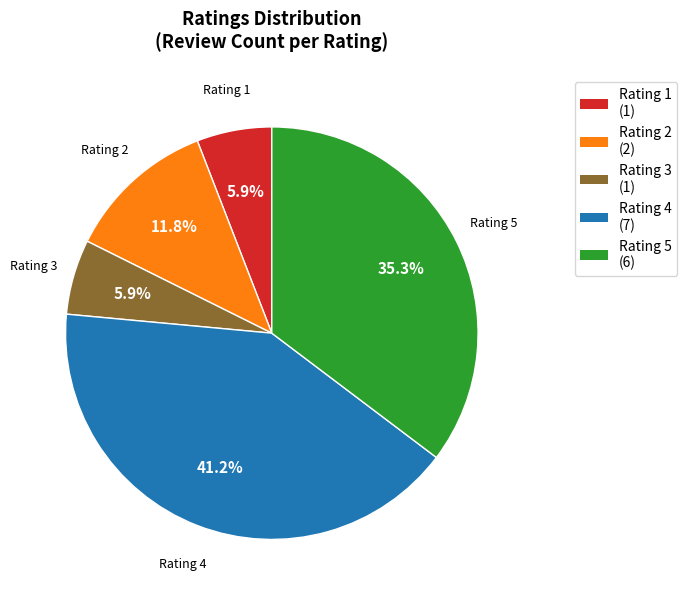

Which slice is the largest?

Rating 4